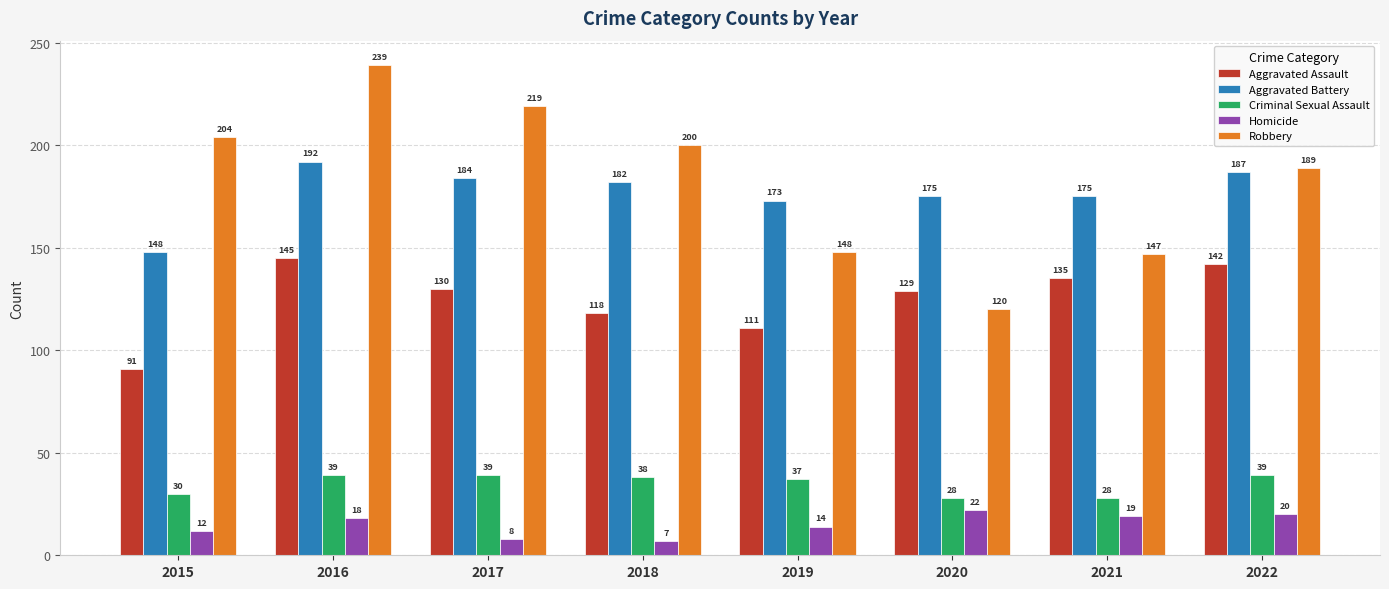

At which label does Aggravated Assault first exceed 130?

2016